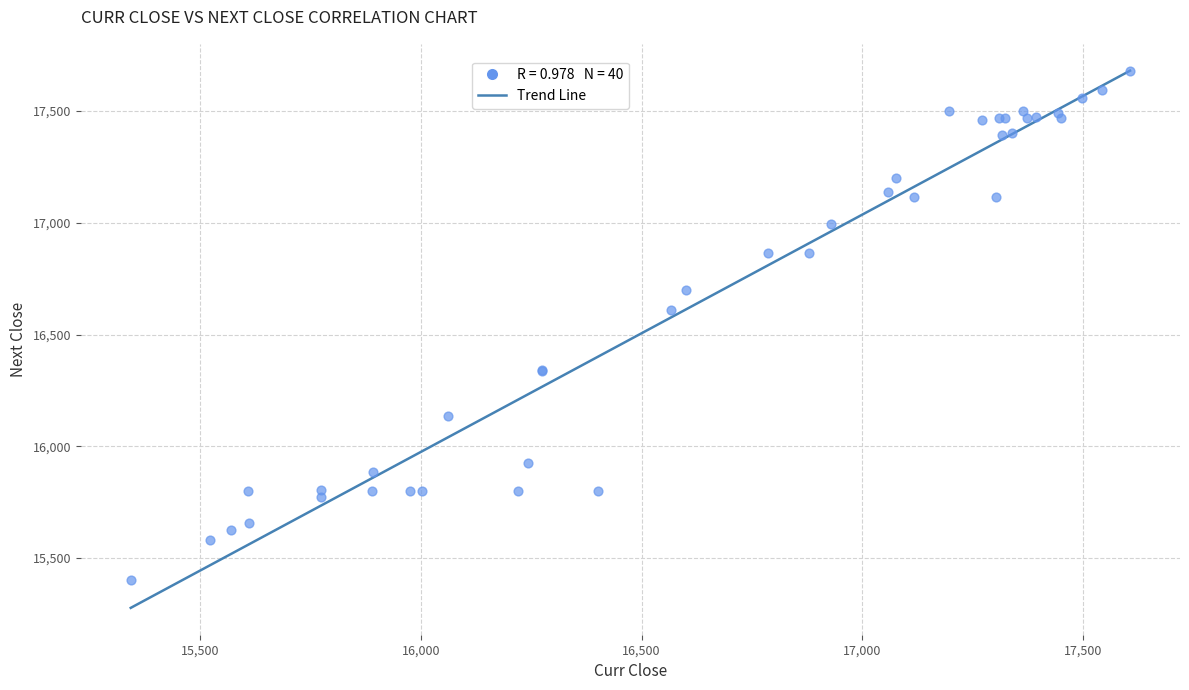

What Y value in the scatter plot is closest to 16540?

16610.0